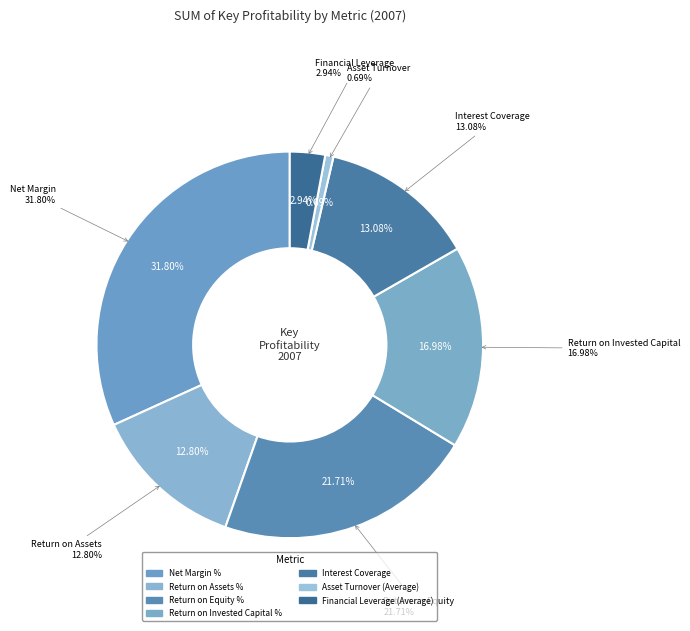

Does Net Margin % represent more than half of the total?

No